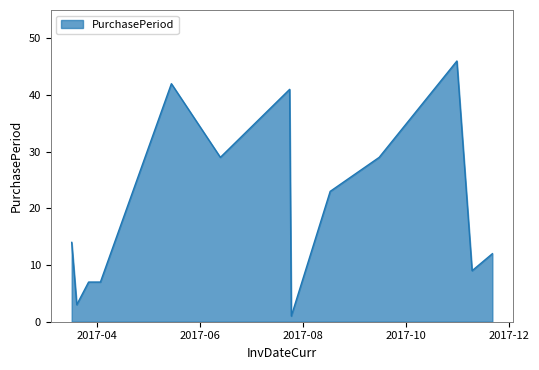

What is the difference between the maximum and minimum values?

45